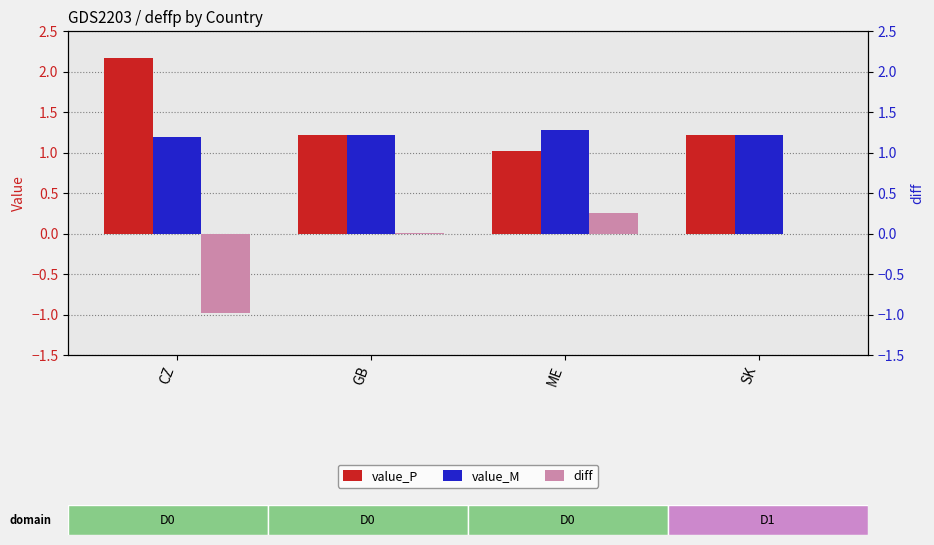

List the series in order of their peak value, lowest first.

diff, value_M, value_P